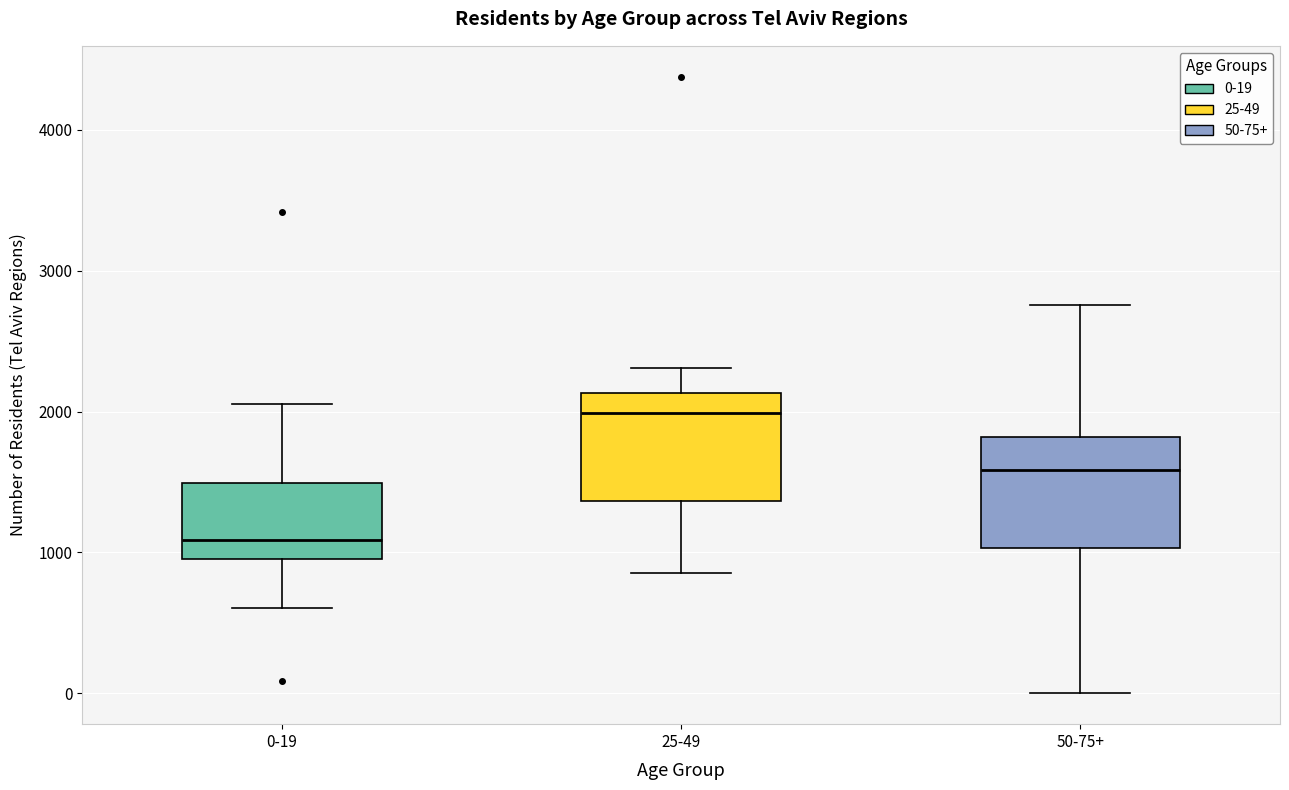

Reading left to right, read every box against the y-axis: the position of its median line, the range the box covers, and the ends of its whiskers. The values are not printed on the chart, so give them approximately, as read against the axis.

0-19: median 1100, box 1000 to 1500, whiskers 600 to 2100
25-49: median 2000, box 1400 to 2100, whiskers 900 to 2300
50-75+: median 1600, box 1000 to 1800, whiskers 0 to 2800